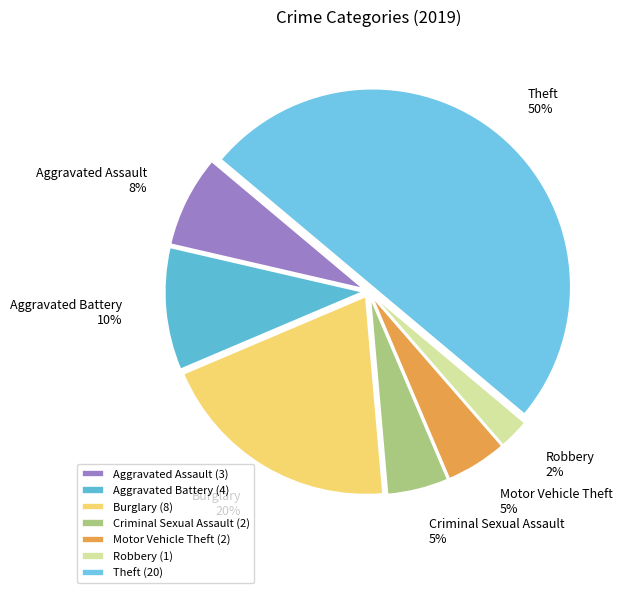

To the nearest percent, what is the combined percentage of Burglary and Motor Vehicle Theft?

25%